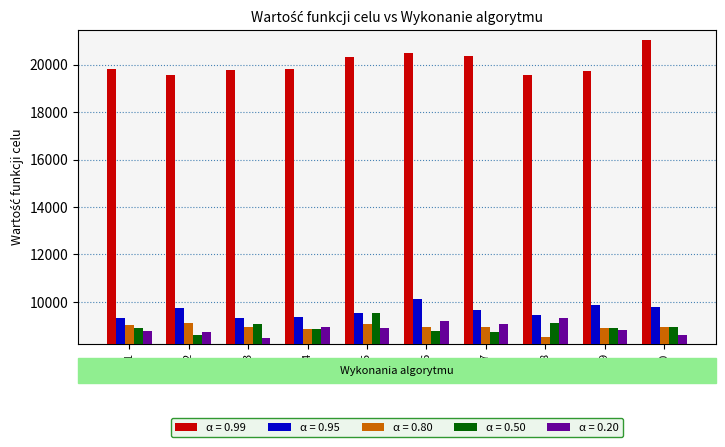

How many groups of bars are there?

10